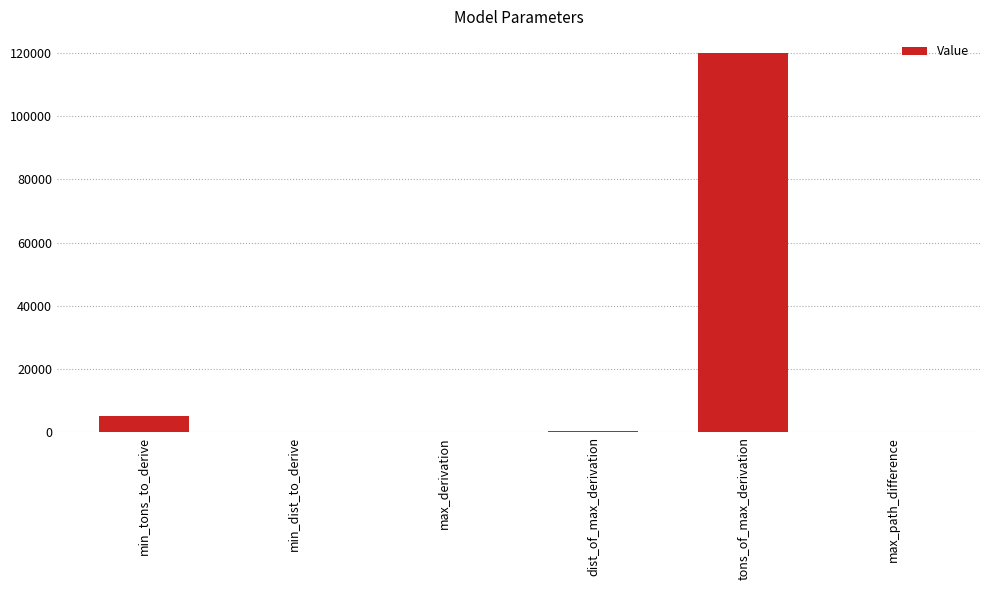

Which label corresponds to the largest value in the chart?

tons_of_max_derivation